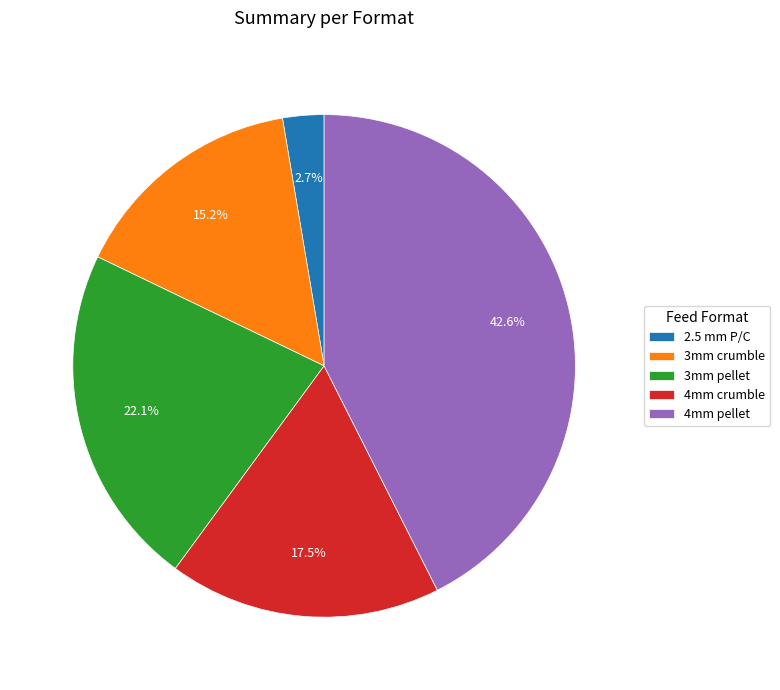

To the nearest percent, what is the average slice percentage?

20%